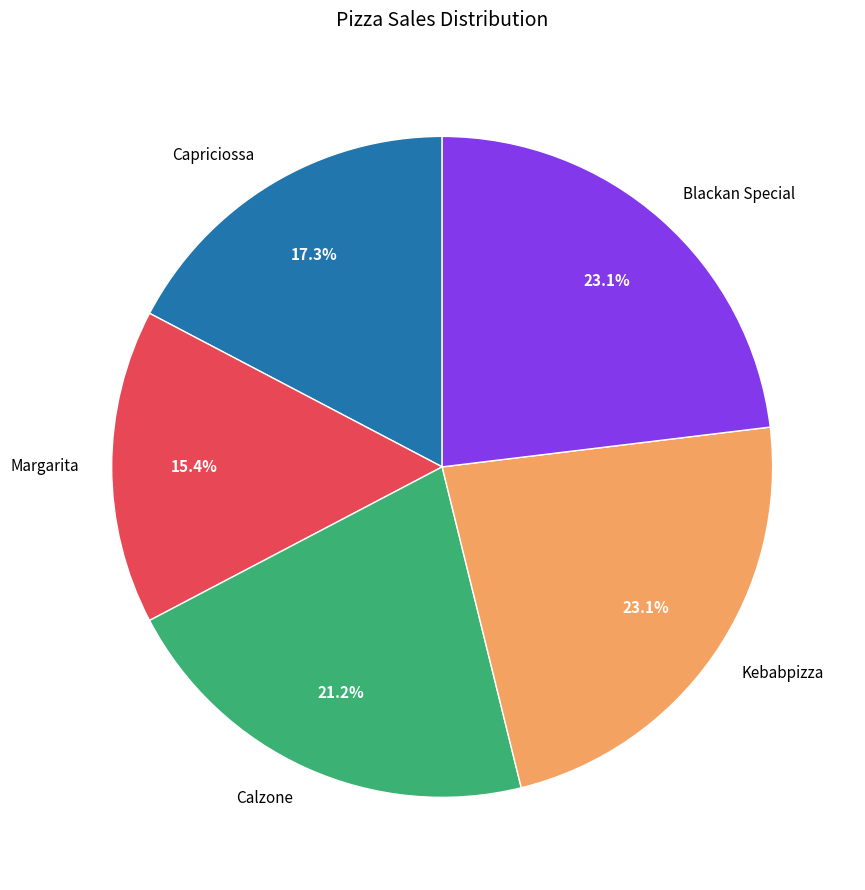

Combined, what portion of the pie is Calzone and Capriciossa?

38.5%